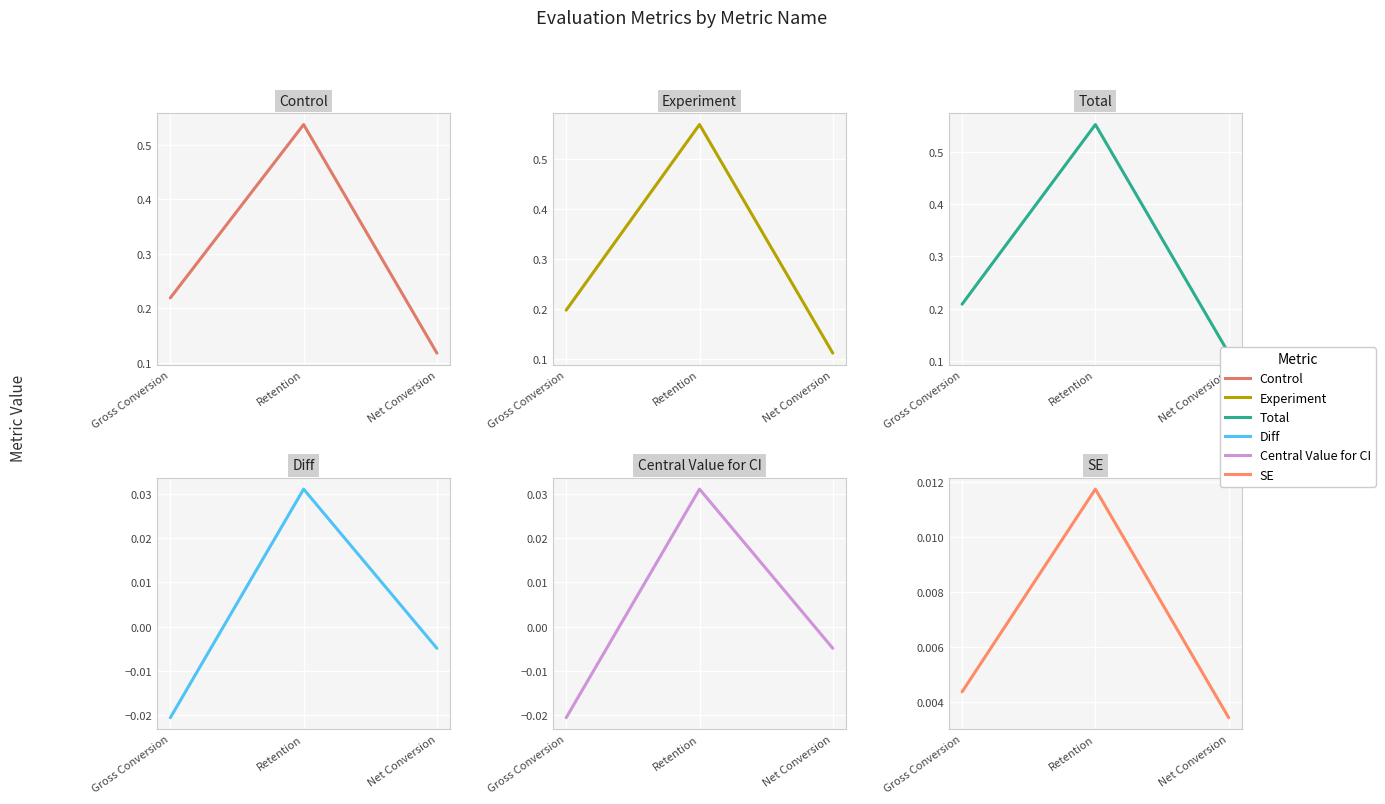

Rank the categories by SE value from lowest to highest.

Net Conversion, Gross Conversion, Retention